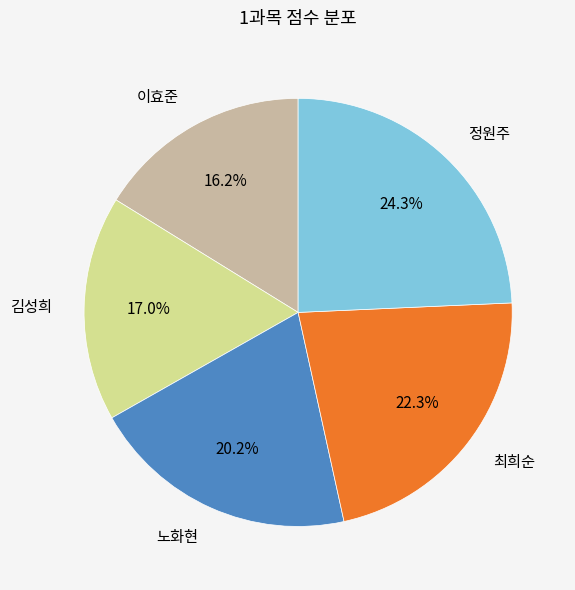

Which slice is the smallest?

이효준